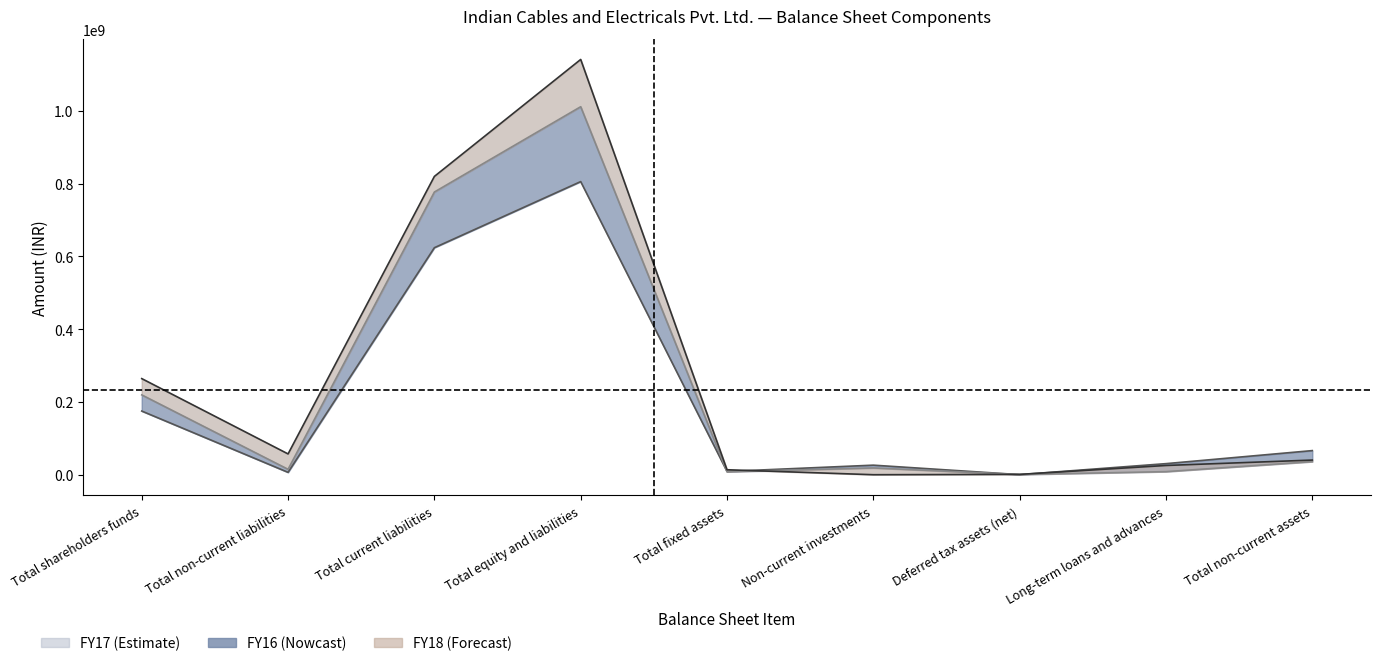

How many values in the FY18 series exceed 40361367?

4